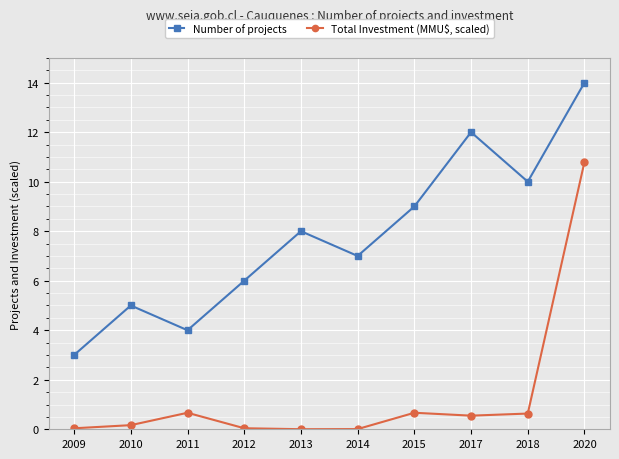

What is the difference between the second highest and minimum values in the Total Investment (MMU$, scaled) series?

0.7